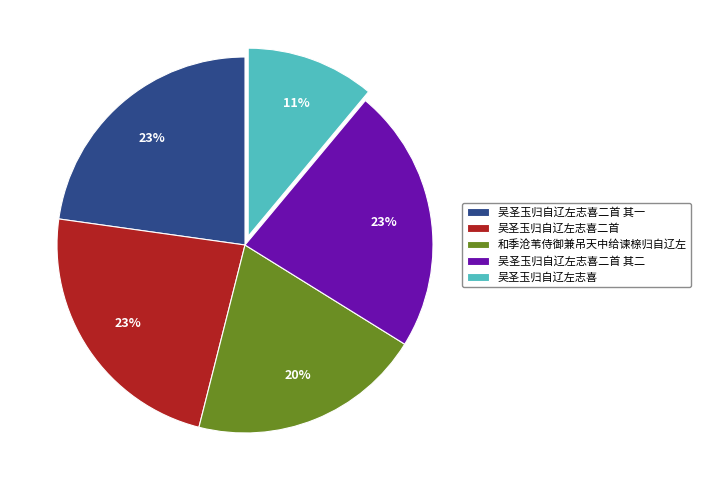

What is the ratio of the value at 吴圣玉归自辽左志喜二首 to the value at 吴圣玉归自辽左志喜二首 其二?

1.0